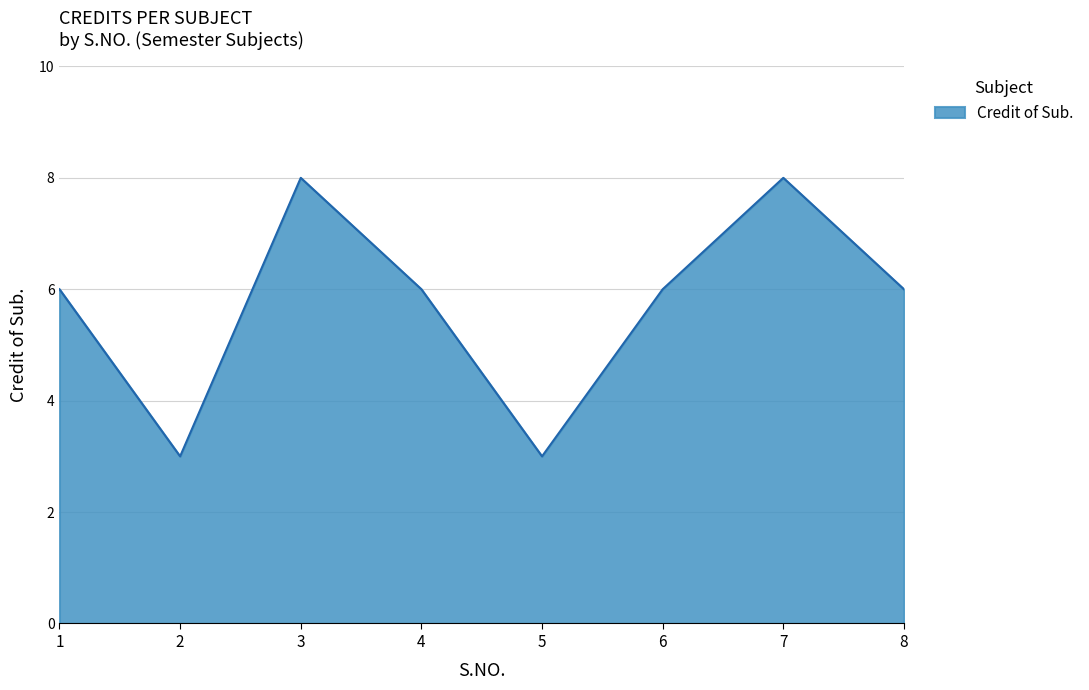

What is the maximum value shown in the chart?

8